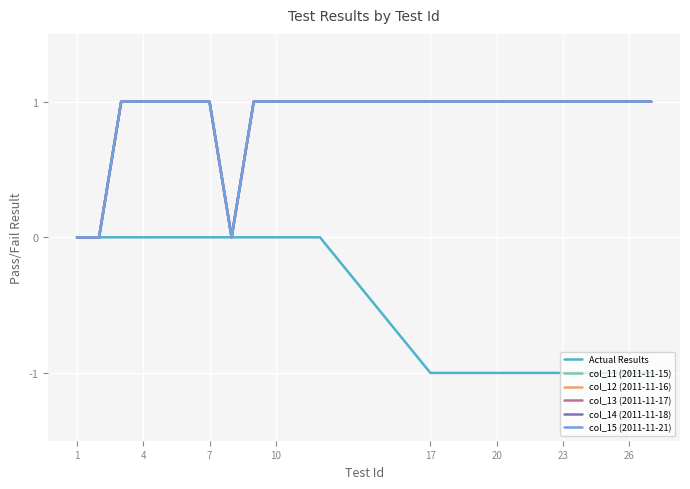

True or false: col_13 (2011-11-17) and Actual Results cross at least once.

False